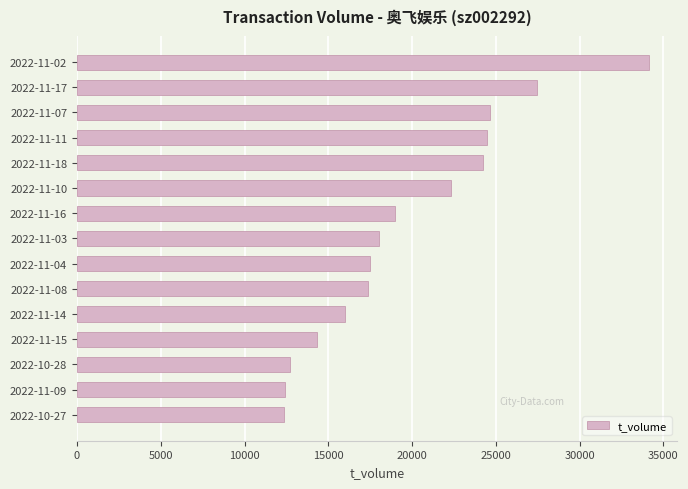

What is the smallest value displayed?

12358